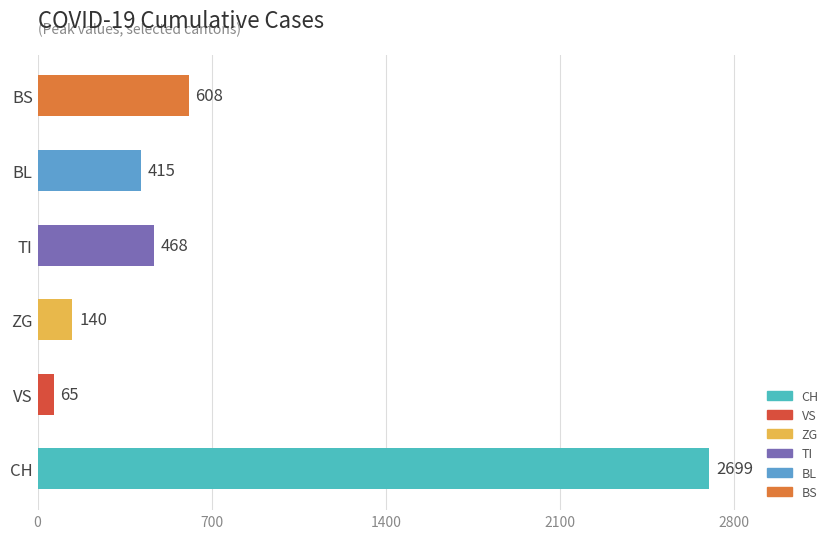

At which label is the value closest to 1382?

BS